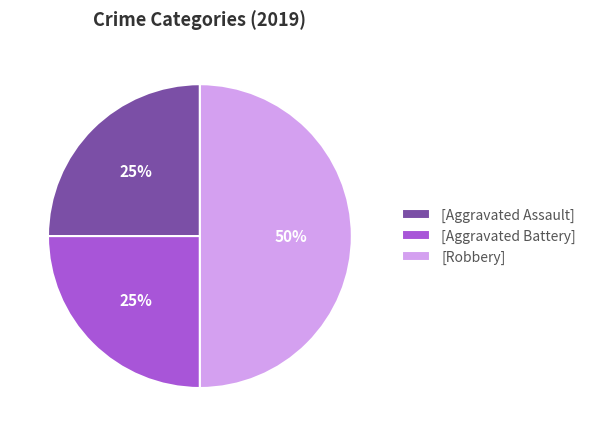

To the nearest percent, what is the average slice percentage?

33%